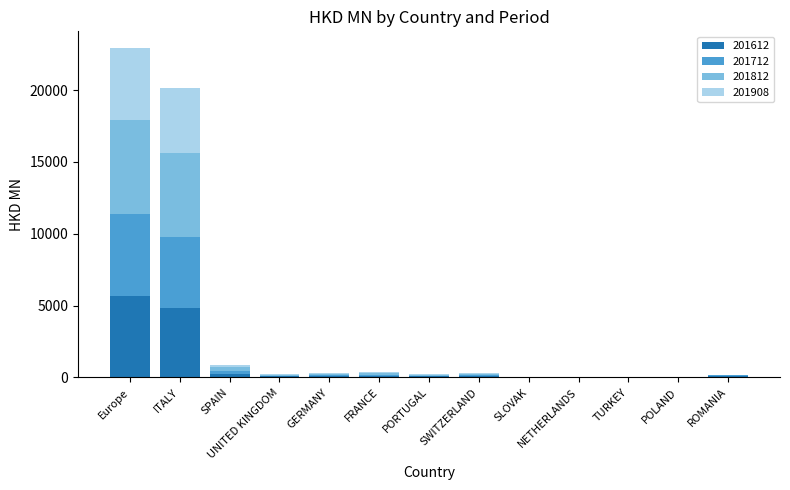

At which category is the sum across all series the highest?

Europe